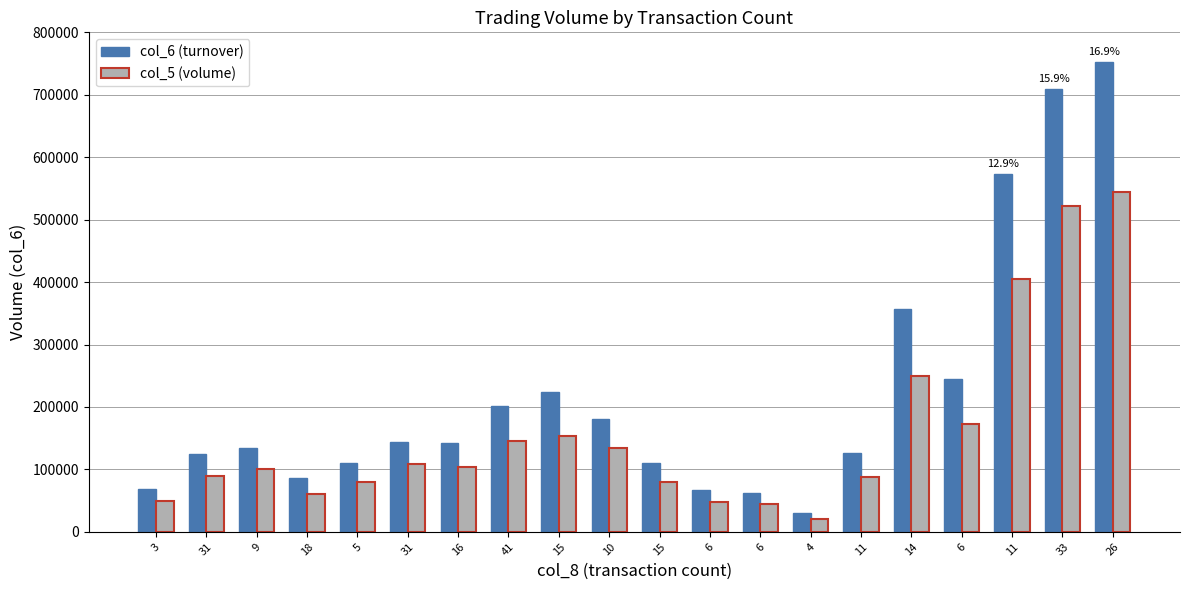

What is the difference between the col_6 (turnover) values at 11 and 18?

485870